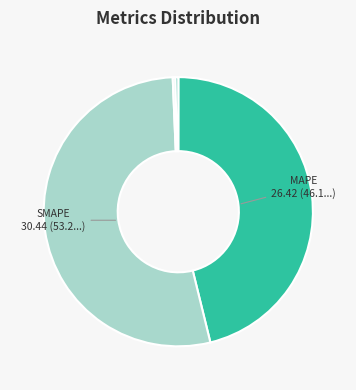

Is there any slice that represents more than half of the pie?

Yes